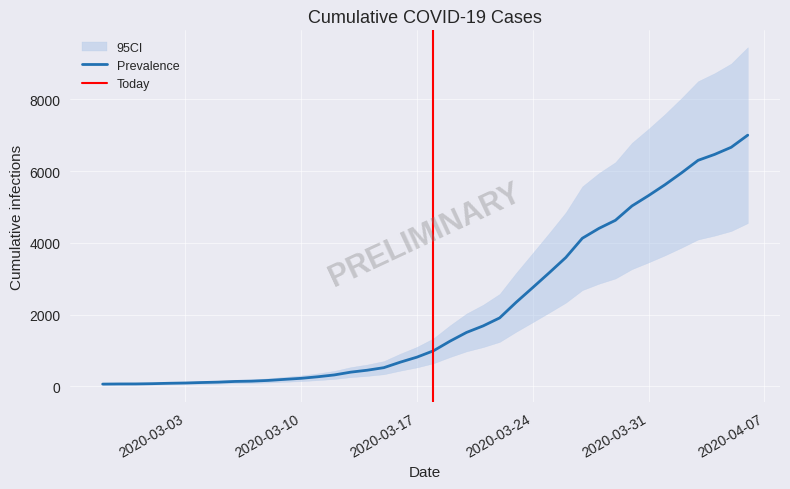

Reading right to left, list all the values displayed in this chart.

7001	6663	6465	6300	5951	5621	5316	5028	4628	4402	4128	3591	3167	2753	2344	1908	1685	1504	1260	992	815	676	522	451	397	319	268	225	196	166	146	138	119	108	95	87	76	69	68	64